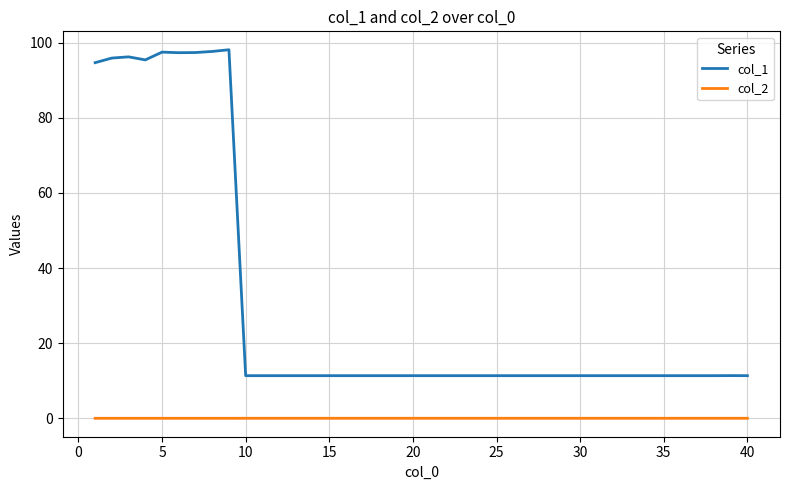

Rank the series by their average value, from highest to lowest.

col_1, col_2